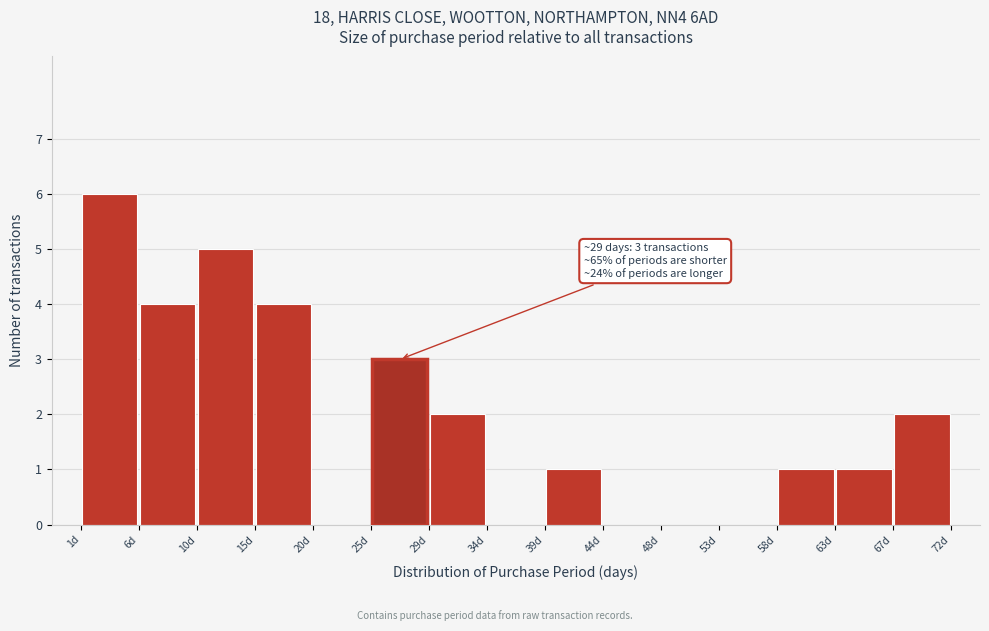

Which range on the x-axis has the tallest bar?

1.0 to 5.5